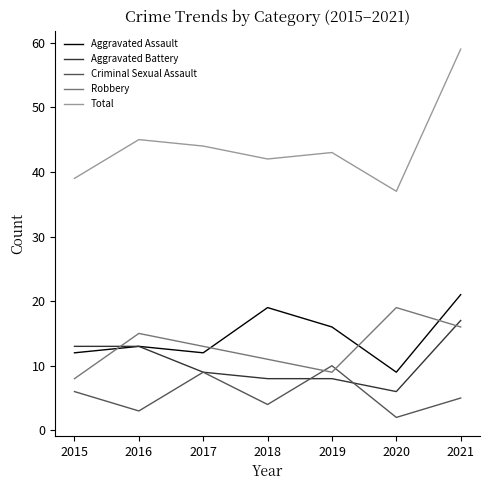

Rank the series by their maximum value, from highest to lowest.

Total, Aggravated Assault, Robbery, Aggravated Battery, Criminal Sexual Assault